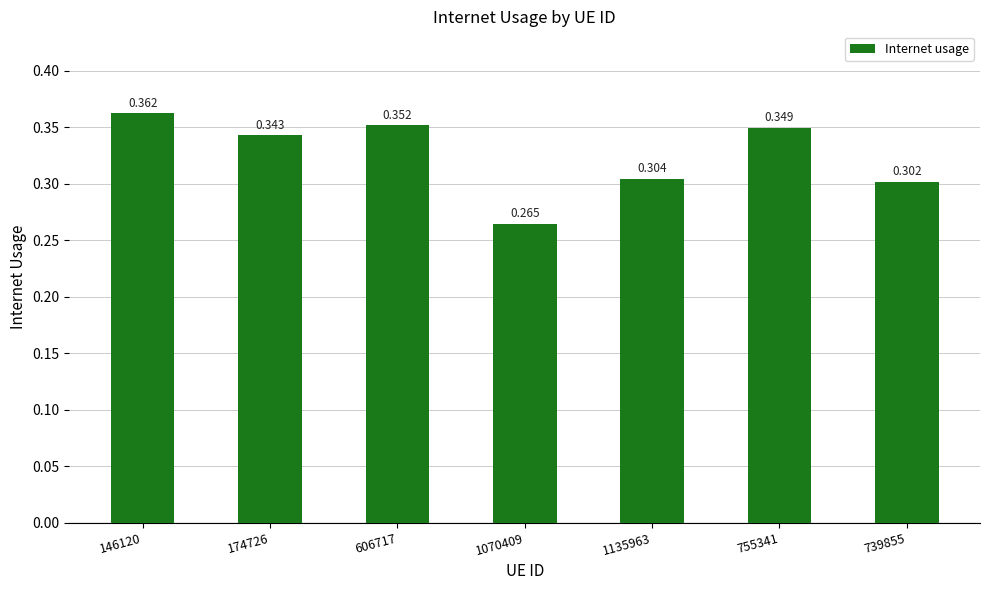

Reading right to left, what are all the values shown in this chart?

739855=0.3	755341=0.3	1135963=0.3	1070409=0.3	606717=0.4	174726=0.3	146120=0.4